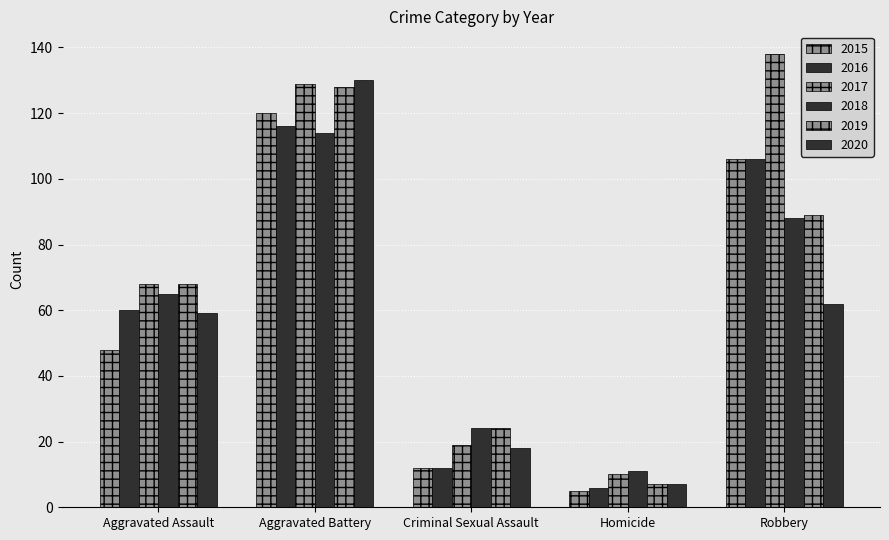

How many data points in 2016 are less than 60?

2